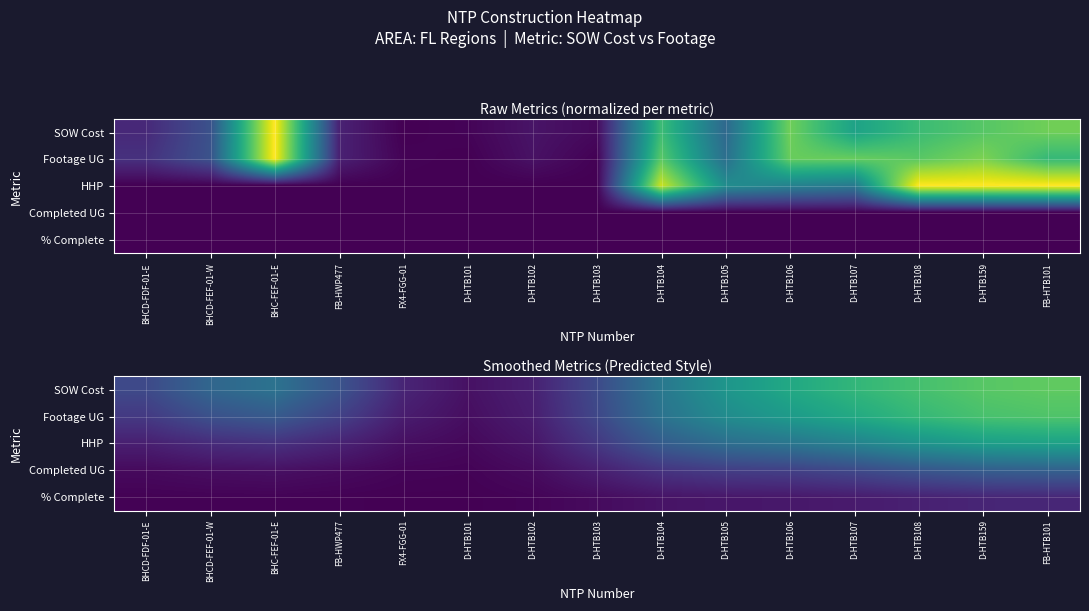

Which has a higher value, BHCD-FDF-01-E or FB-HTB101?

FB-HTB101